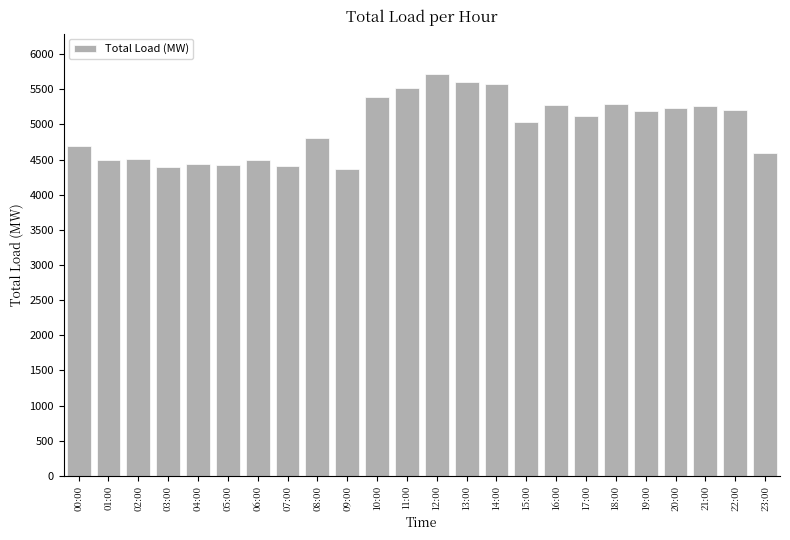

What is the change in value from 09:00 to 19:00?

+826